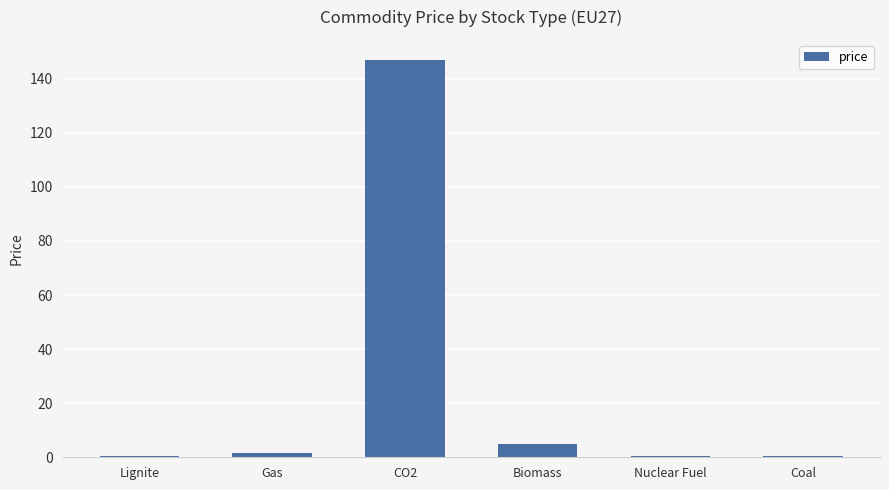

True or false: the data shows 5.0 at Biomass.

True